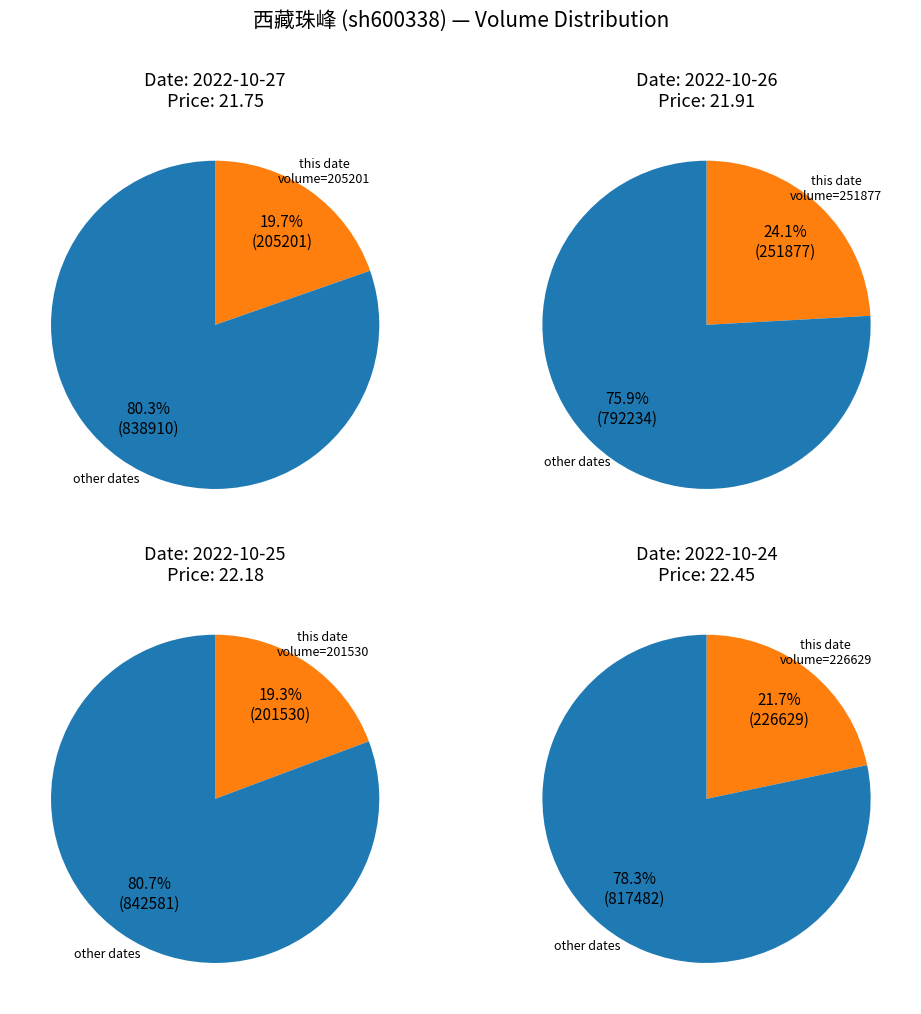

Is it true that 2022-10-27 is 99% of the pie?

False